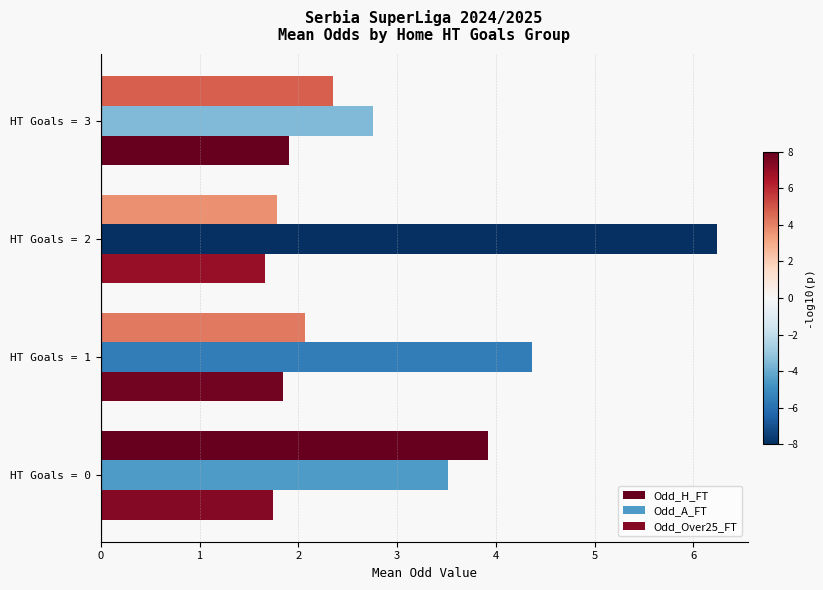

How many data points in Odd_H_FT are less than 2?

1